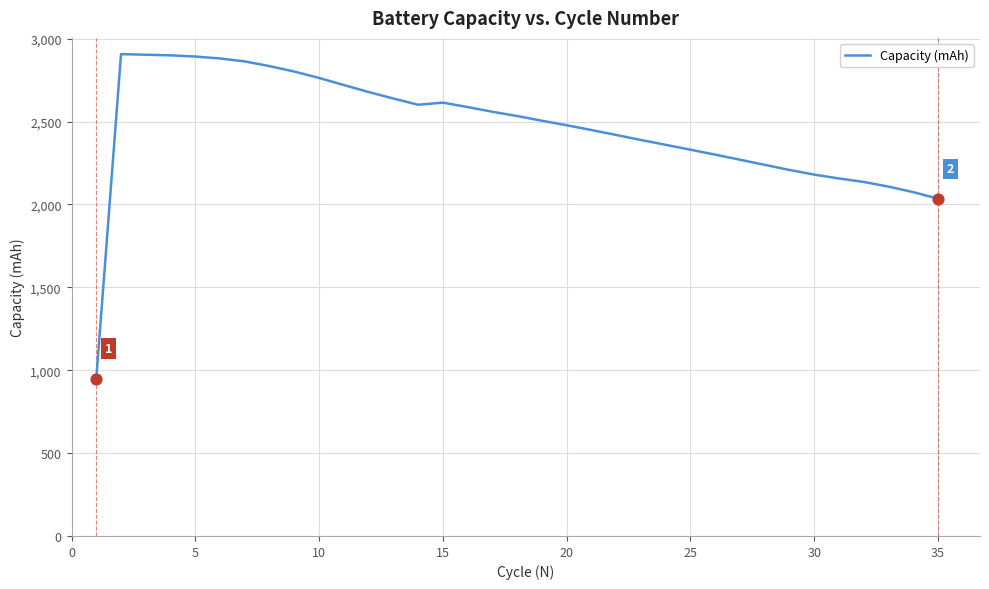

What is the maximum value shown in the chart?

2906.7